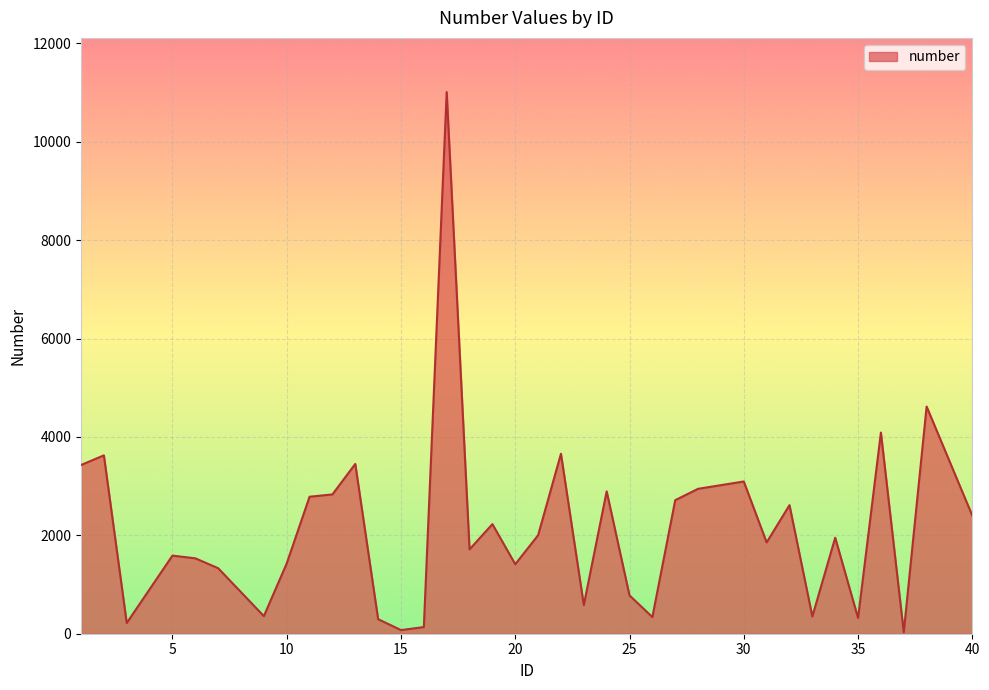

True or false: there are more than 1 points higher than both neighbors.

True